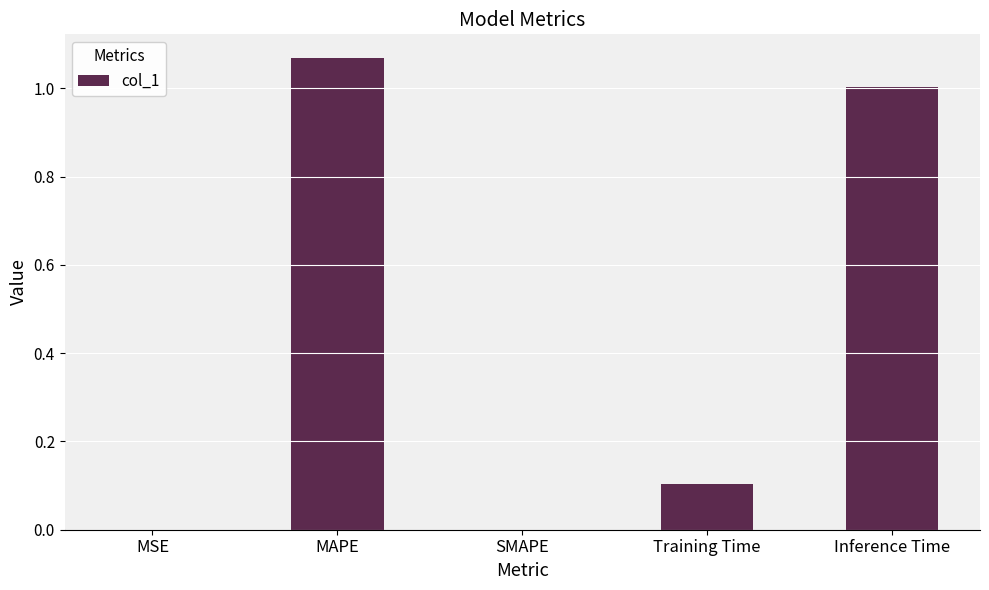

What is the sum of all values?

2.2